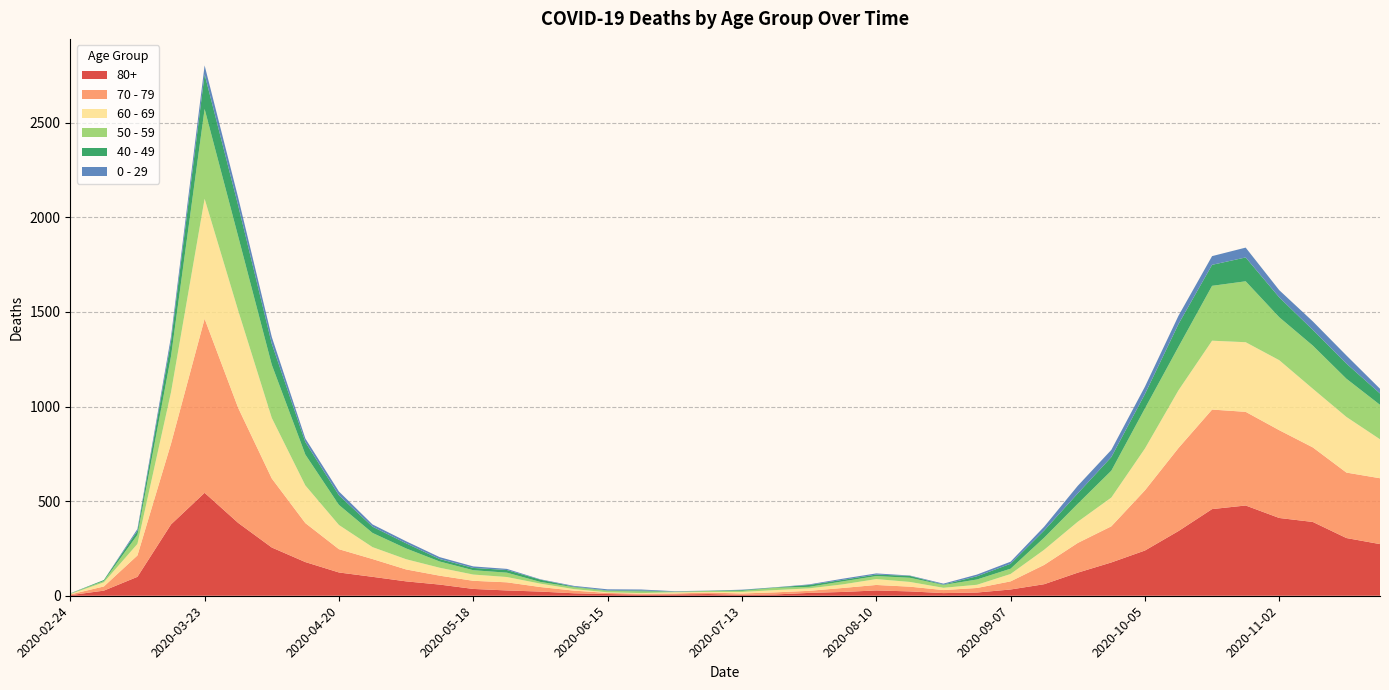

Reading left to right, list all the values displayed in this chart.

80+: 3	27	100	377	544	385	255	178	123	100	76	59	36	28	22	13	9	6	7	9	5	7	15	20	28	23	14	17	33	61	122	176	239	342	458	477	411	390	305	273
70 - 79: 4	22	113	427	920	608	365	206	123	94	63	47	43	43	24	14	6	5	5	8	7	11	11	21	29	25	16	24	43	102	157	191	318	439	526	495	464	394	346	348
60 - 69: 2	22	61	272	634	514	320	199	128	63	54	42	33	28	18	8	3	3	6	3	8	12	13	19	31	25	12	17	39	80	112	152	221	305	364	368	370	310	294	206
50 - 59: 3	7	48	190	475	392	281	163	106	75	57	33	23	23	9	10	8	9	3	5	6	12	8	16	16	22	15	28	28	64	95	142	212	230	290	322	227	228	202	182
40 - 49: 0	5	21	79	183	163	111	66	51	33	27	13	12	14	12	3	2	5	1	1	4	2	10	8	8	10	2	17	26	38	55	72	76	120	111	126	105	83	80	60
0 - 29: 1	0	10	25	47	42	36	19	20	12	11	10	8	6	2	4	6	5	2	1	2	1	3	6	6	2	5	9	11	20	40	38	39	44	46	52	38	45	43	25